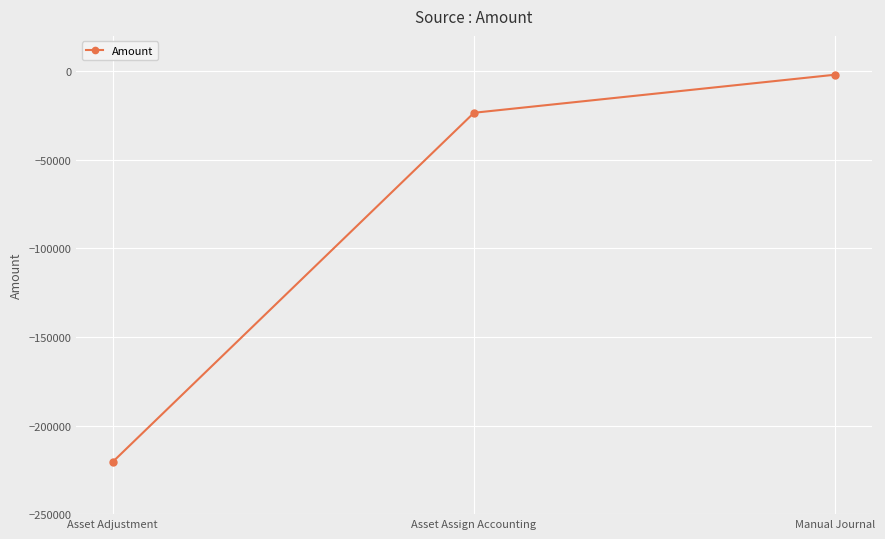

What is the maximum value shown in the chart?

-1898.3